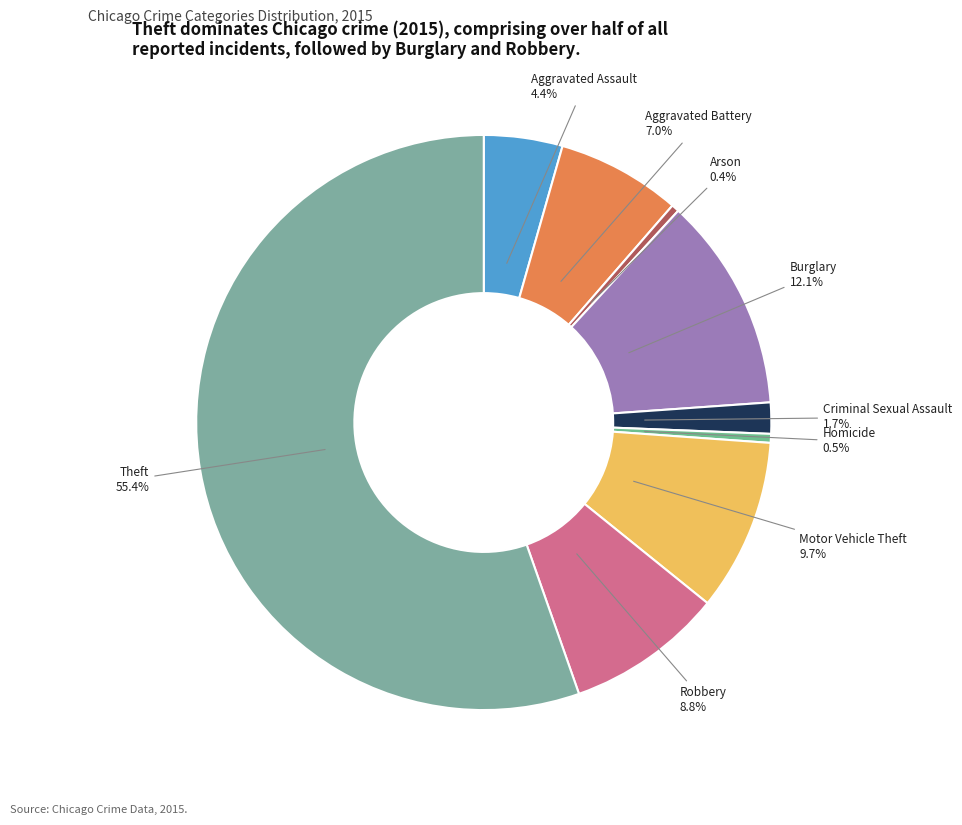

How many slices are in this pie chart?

9